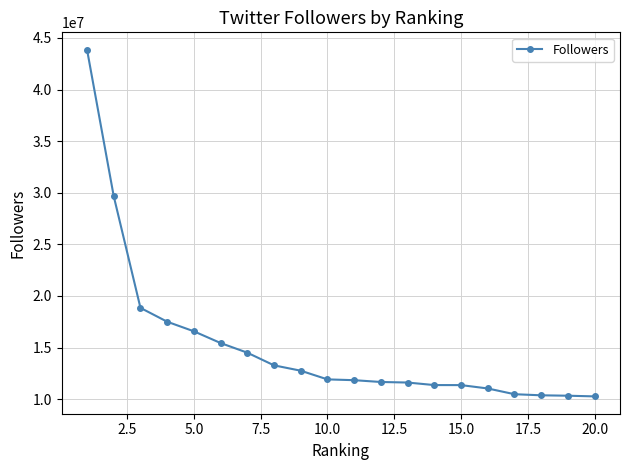

What is the minimum value shown in the chart?

10267839